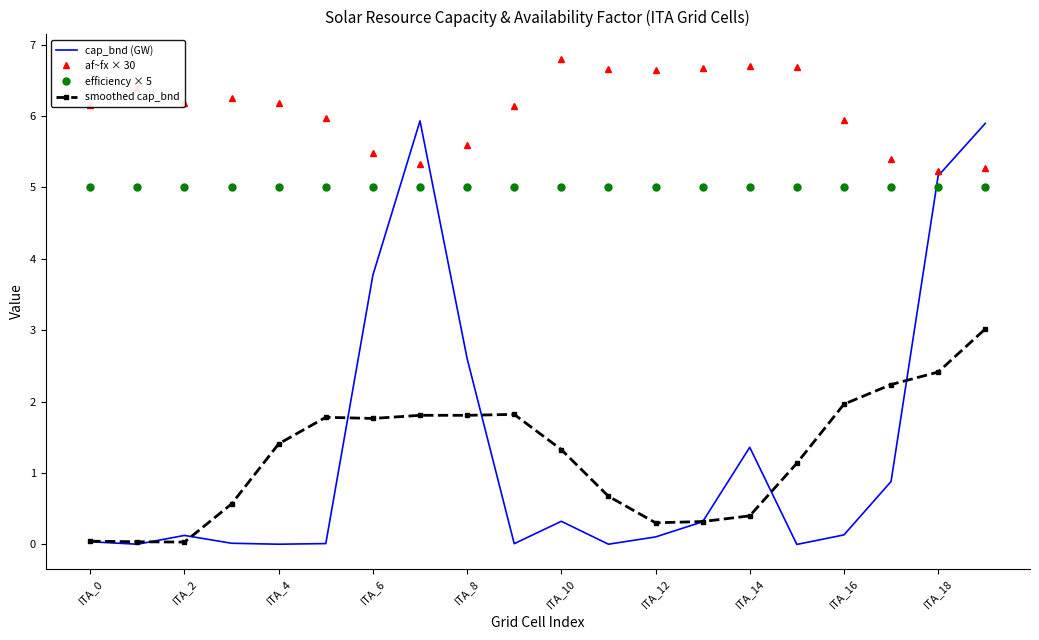

Which series has the largest total across all categories?

af~fx × 30